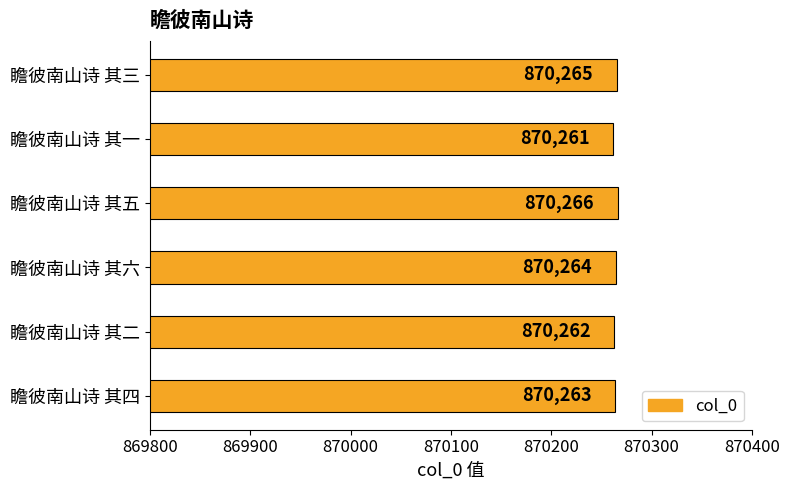

How many data points does each series have?

6